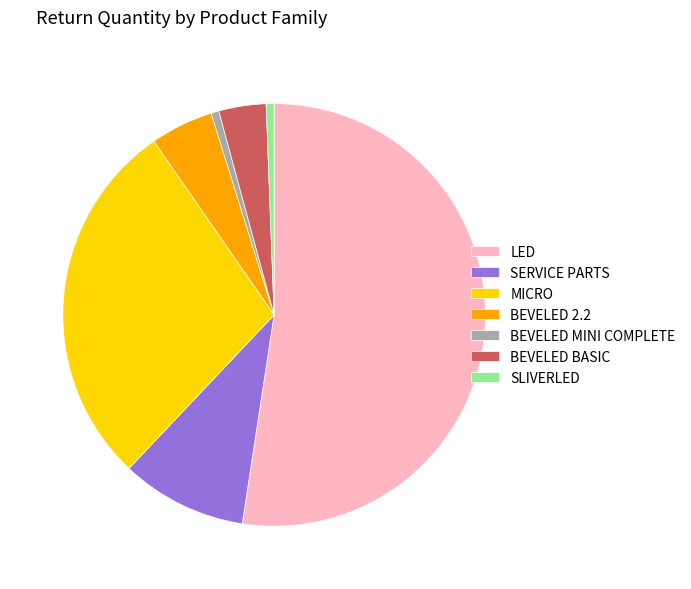

Is there any slice that represents more than half of the pie?

Yes